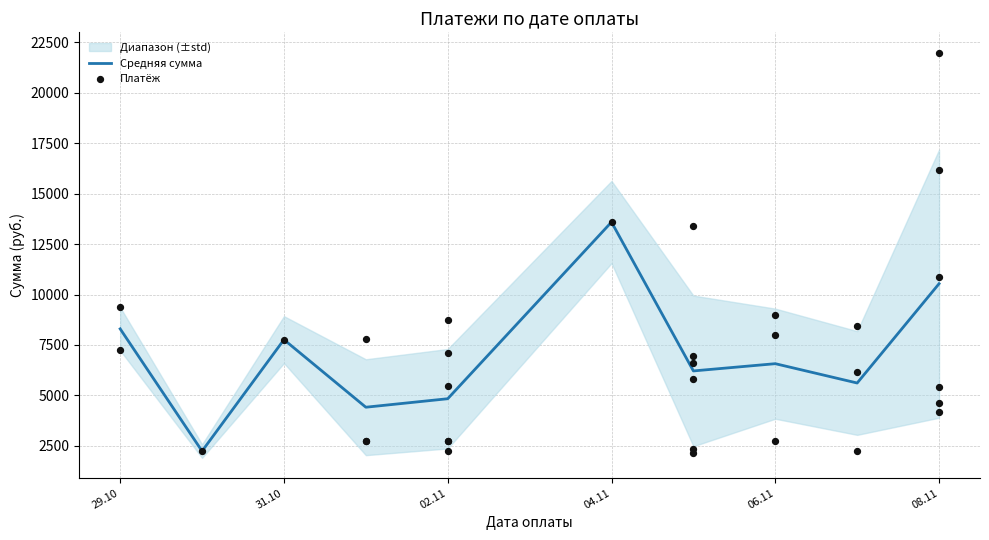

The value of Средняя сумма at 08.11 is 5772.9. True or false?

False